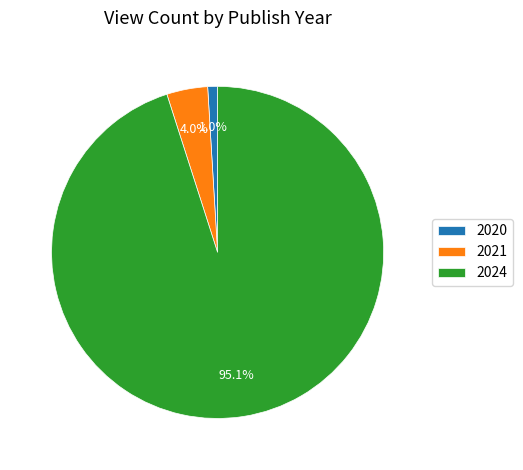

What percentage do 2021 and 2024 together represent?

99.0%